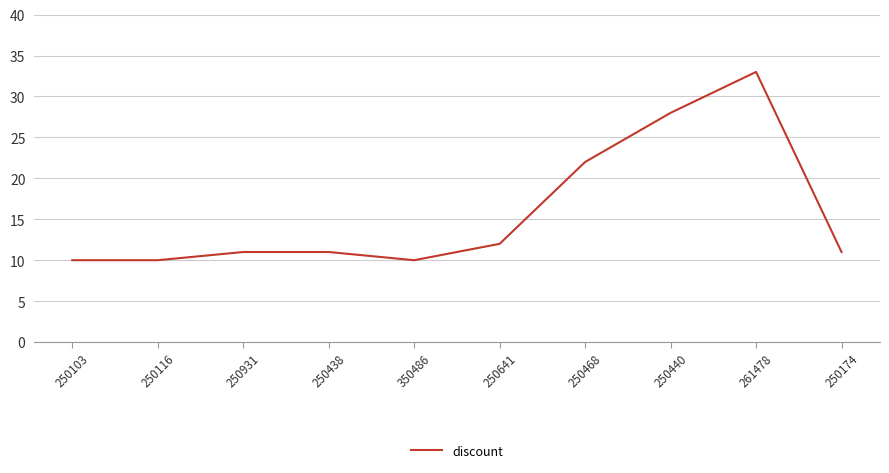

What is the smallest value displayed?

10